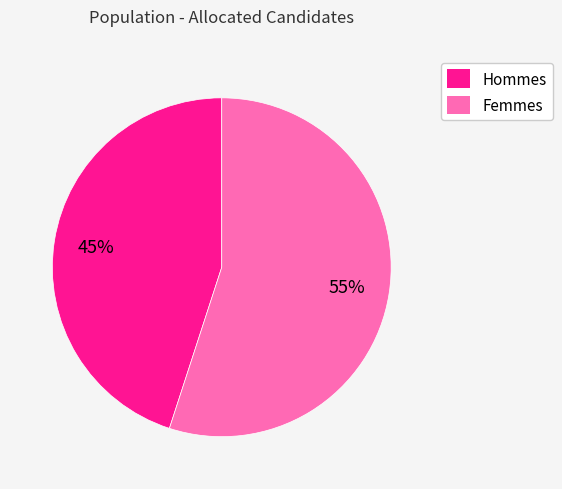

Which category has the biggest portion of the pie?

Femmes